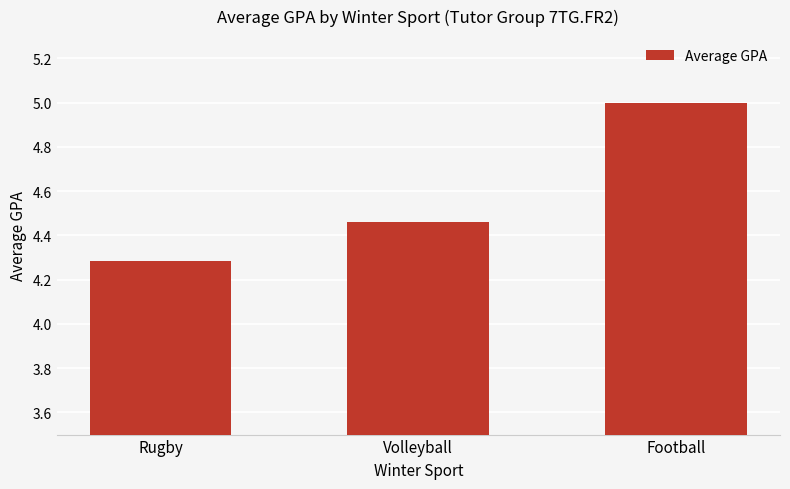

Is it true that the value at Rugby is 1.8?

False